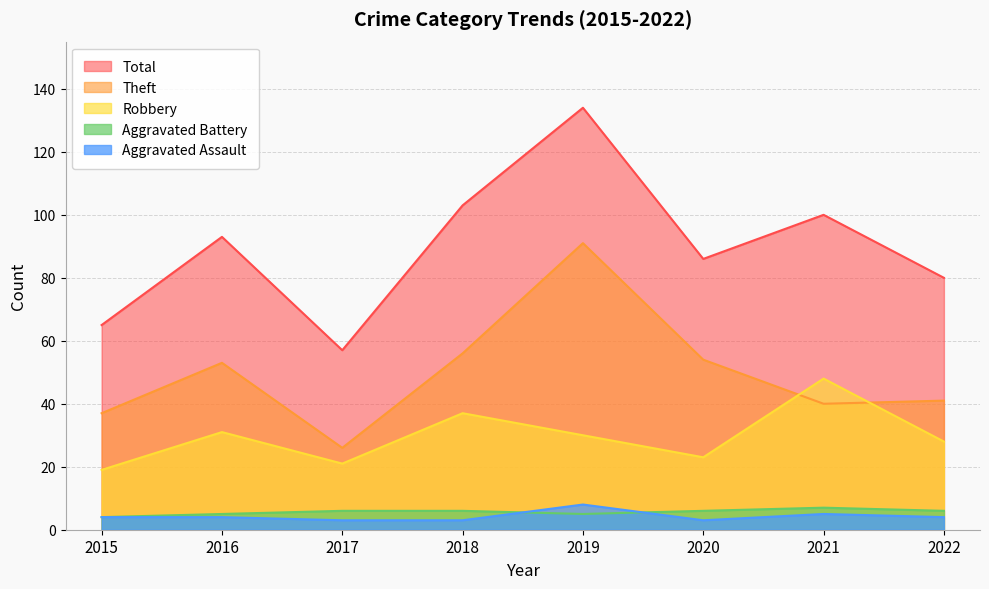

At which label does Aggravated Battery reach its peak?

2021